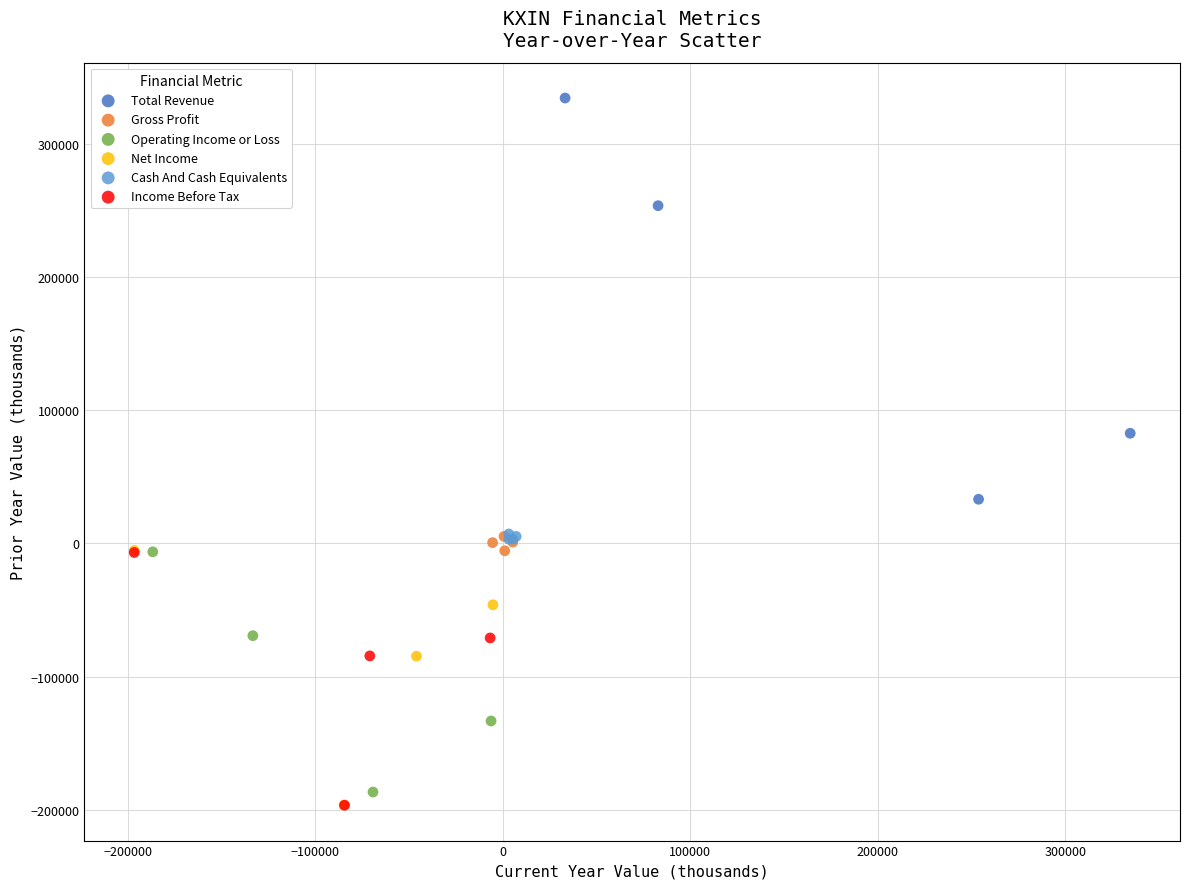

Which series has the largest Y range (max minus min)?

Total Revenue